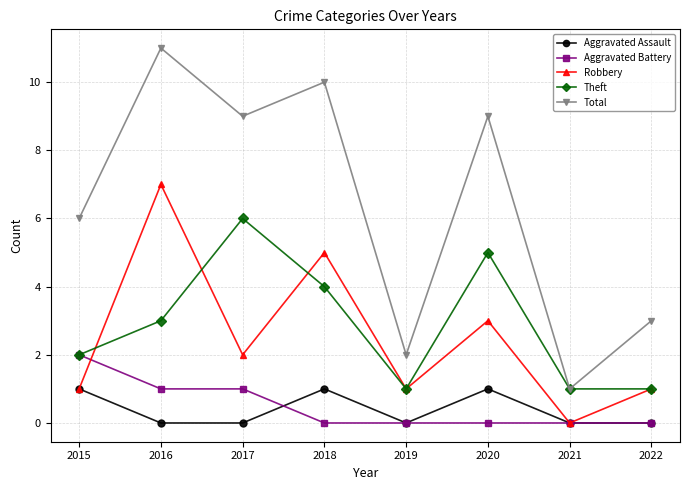

Rank the series at 2016 from lowest to highest value.

Aggravated Assault, Aggravated Battery, Theft, Robbery, Total